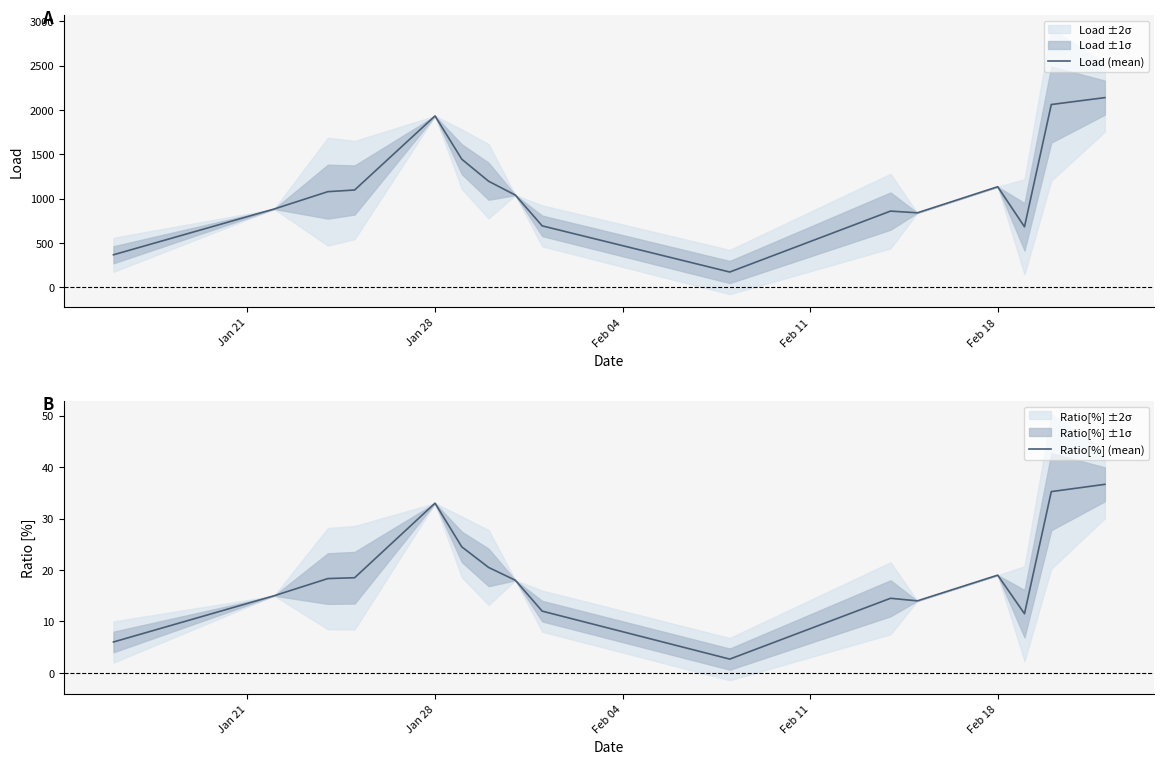

True or false: Load (mean) has more than 2 interior local peaks.

True